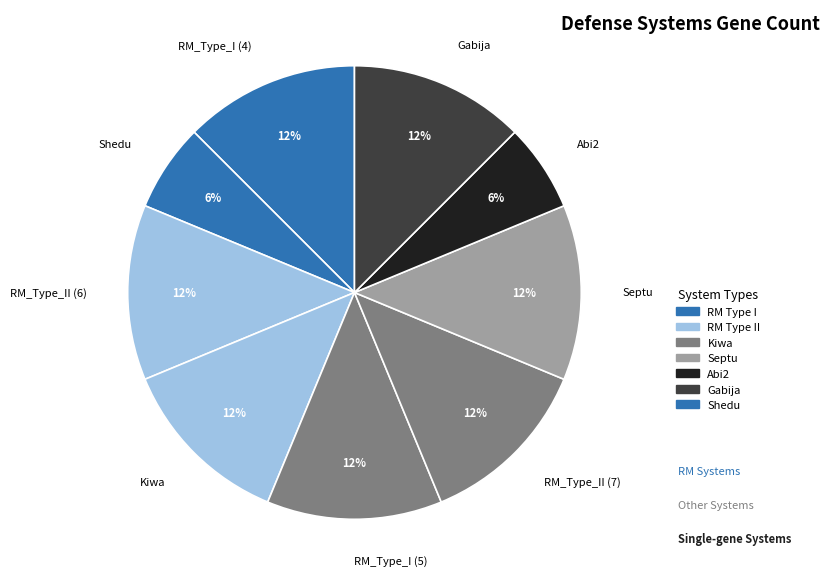

To the nearest percent, what percentage of the pie is RM_Type_I (5)?

12%